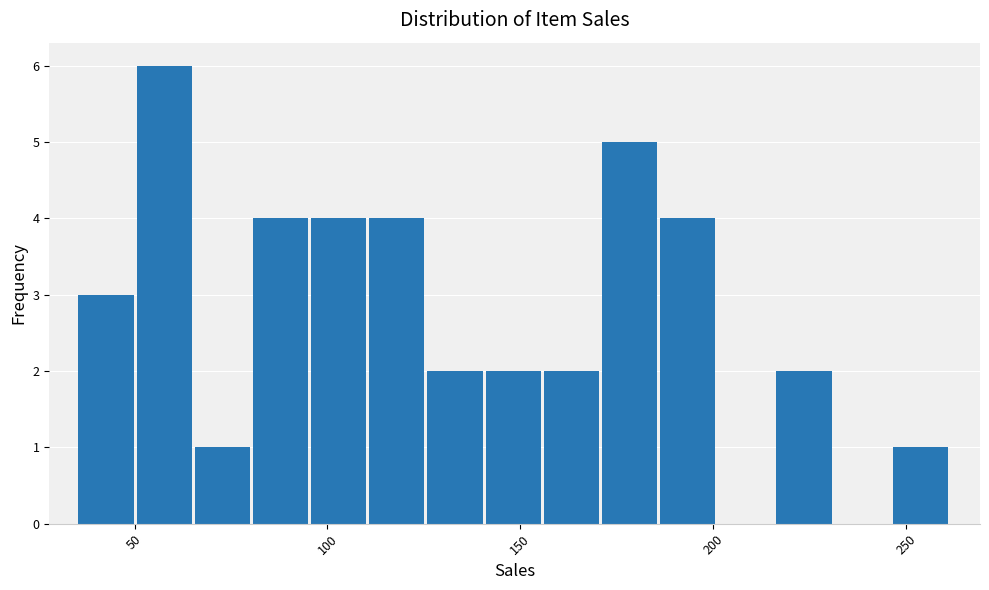

Read against the x-axis, roughly where is the centre of the tallest bar?

60